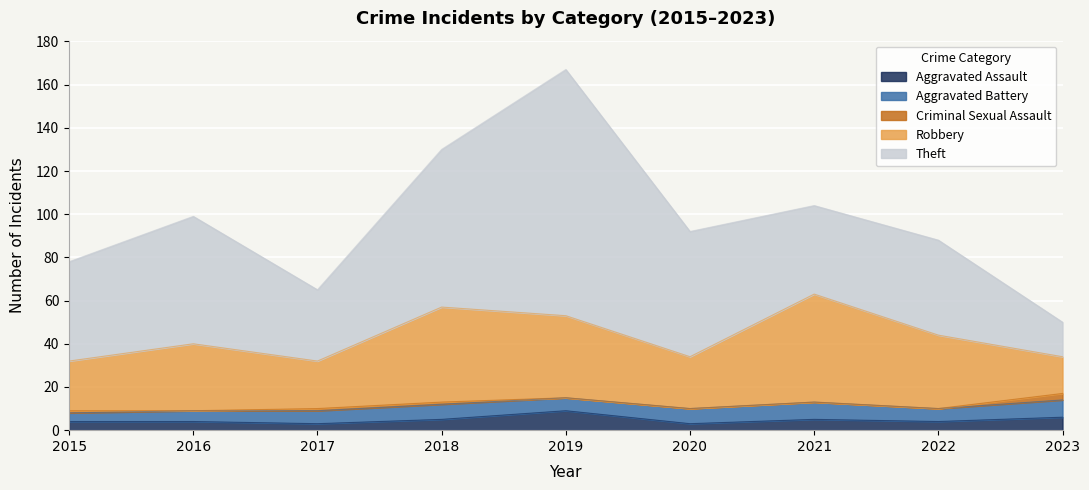

Which series changed the most between 2017 and 2023?

Theft